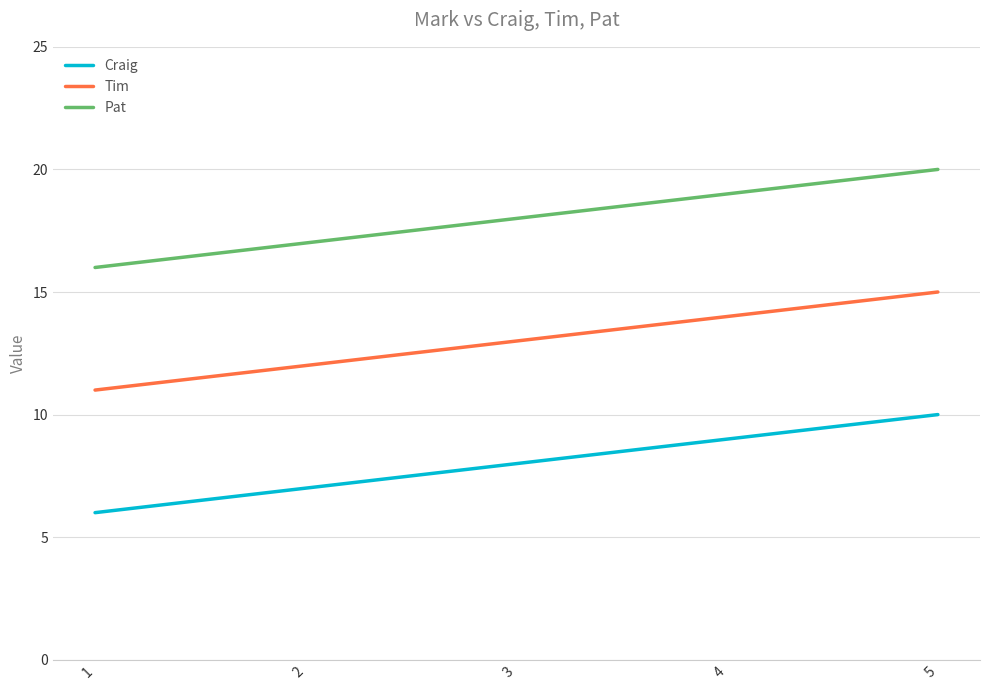

At which category is the sum across all series the highest?

5